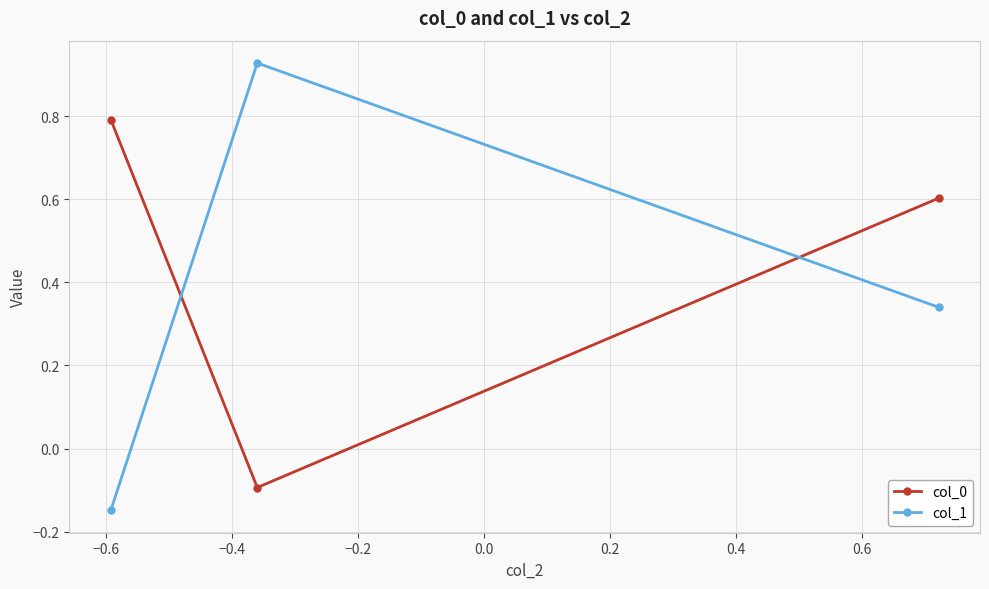

At how many categories does at least one series exceed 0?

3